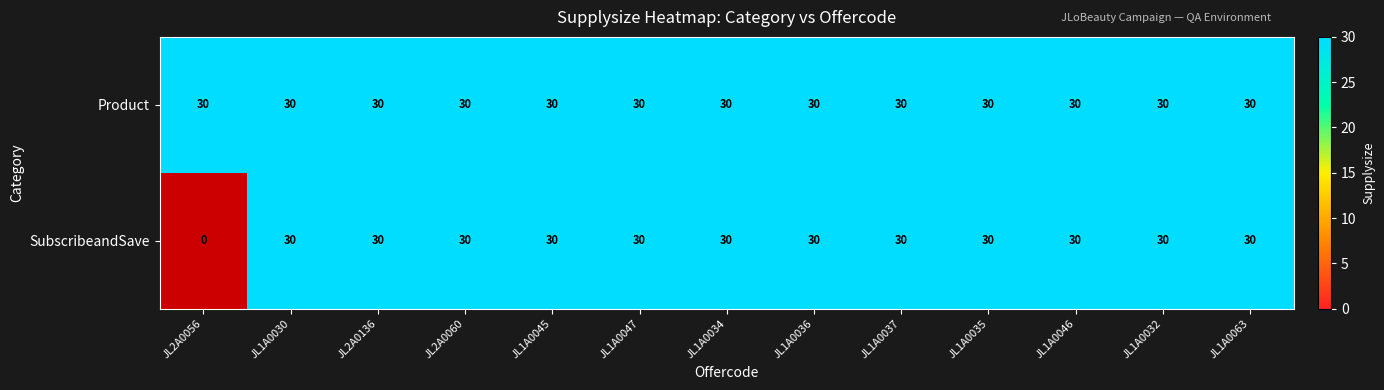

Which series changed the most between JL1A0037 and JL1A0063?

Product